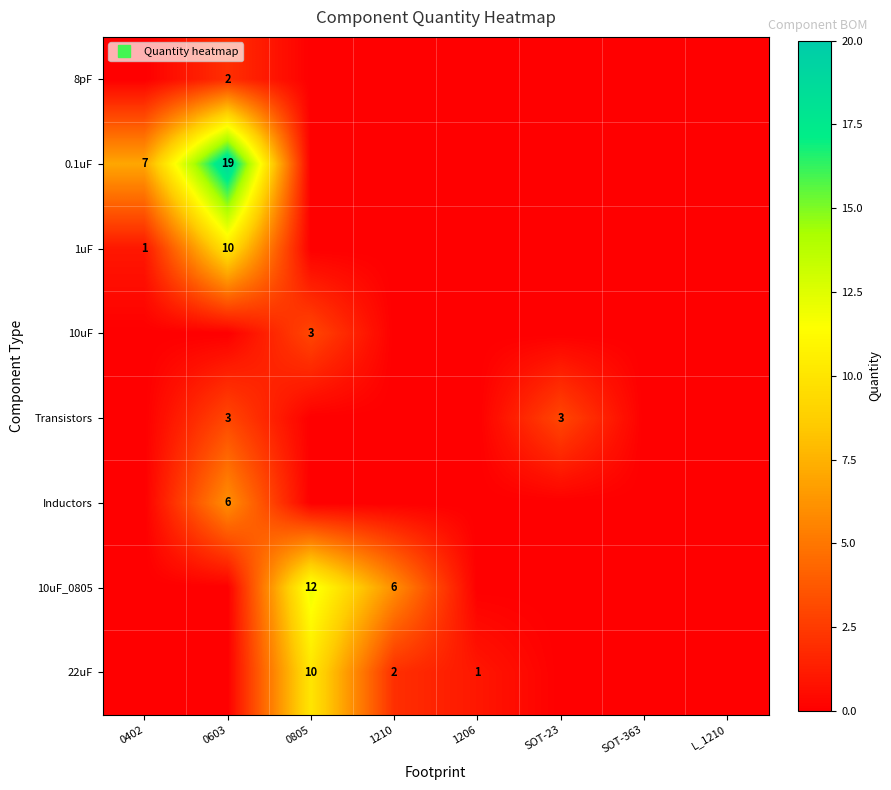

List the series in order of their peak value, lowest first.

8pF, 10uF, Transistors, Inductors, 1uF, 22uF, 10uF_0805, 0.1uF